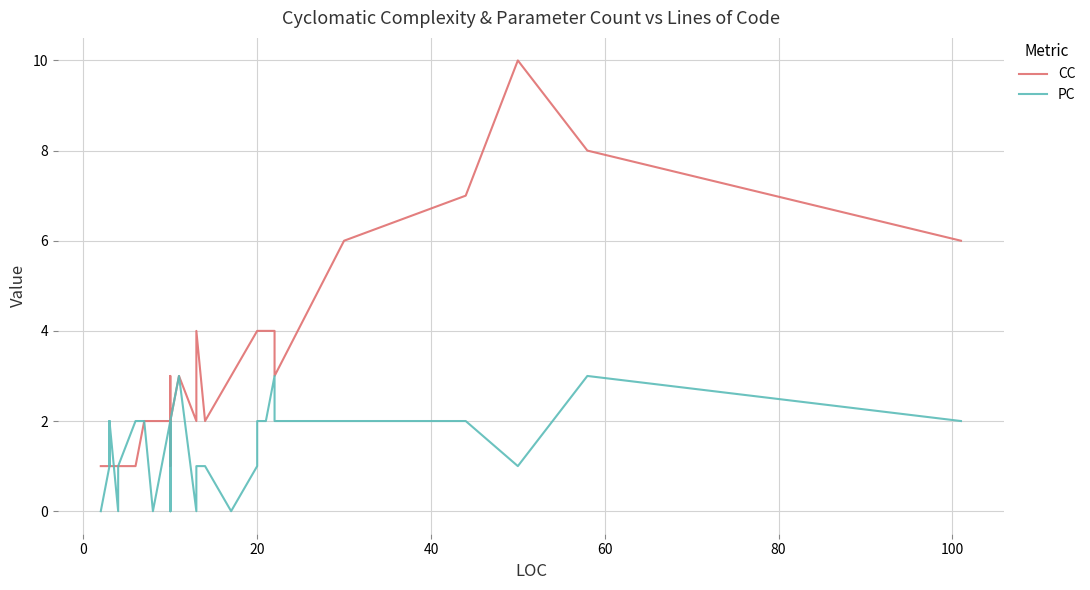

How many CC values are between 1 and 4?

35